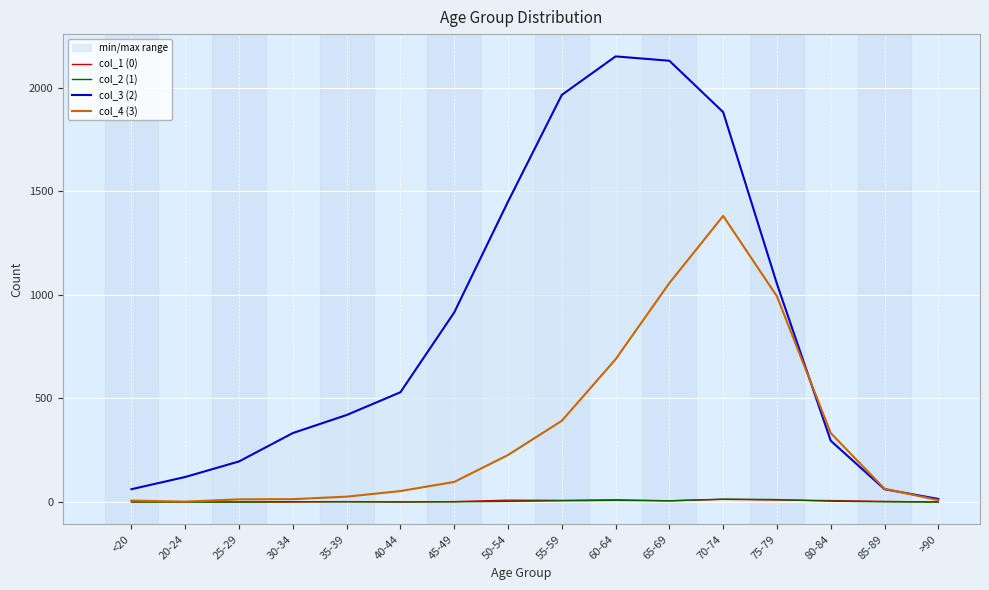

How many interior local valleys does the col_2 (1) series have?

1